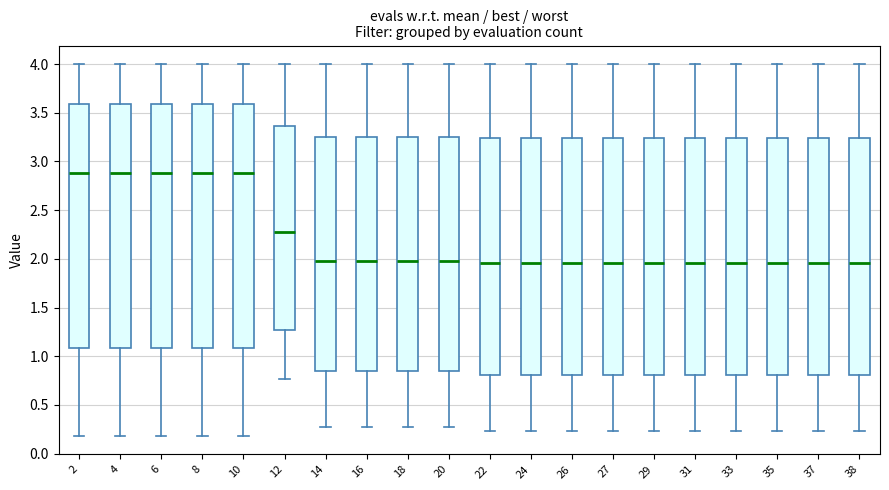

Where is the lower edge of the box at x = 24 on the y-axis? The values are not printed on the chart, so give them approximately, as read against the axis.

0.80